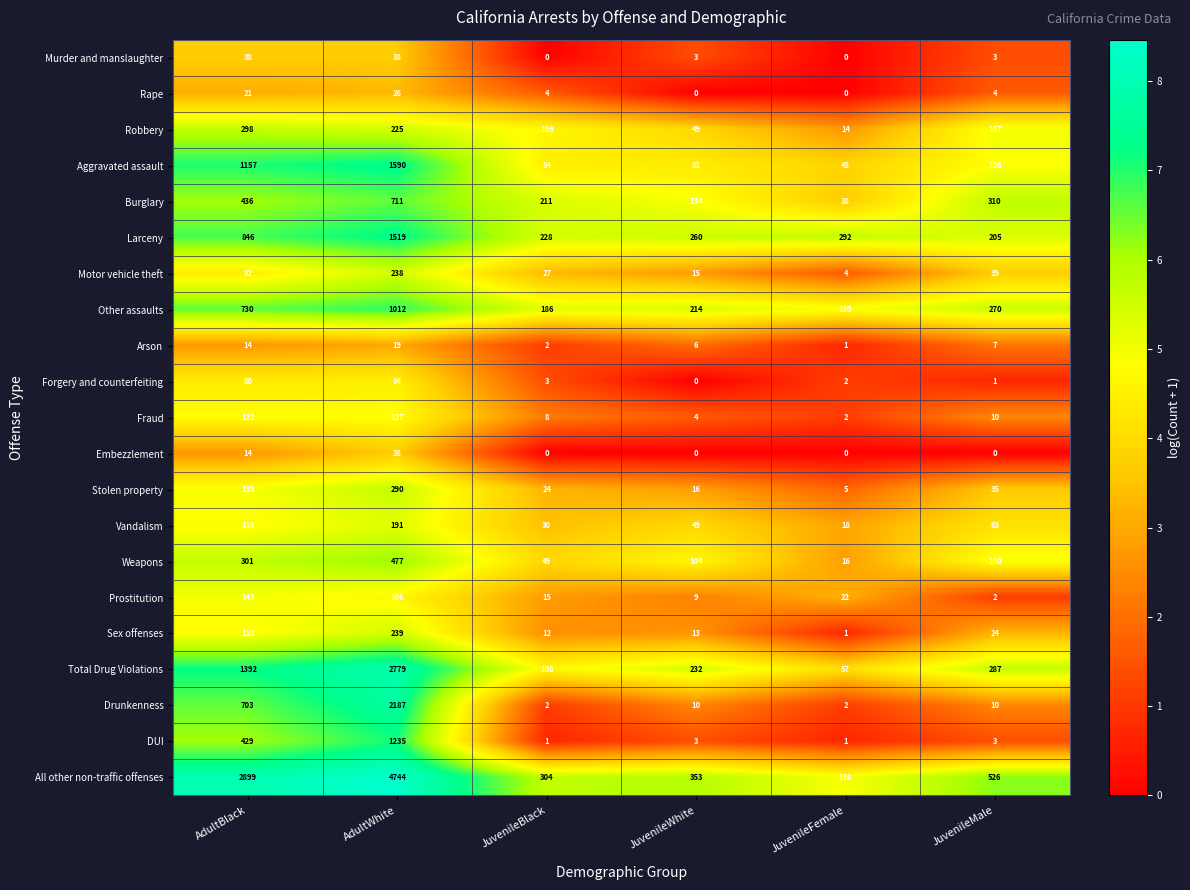

The value of Fraud at AdultWhite is 127. True or false?

True